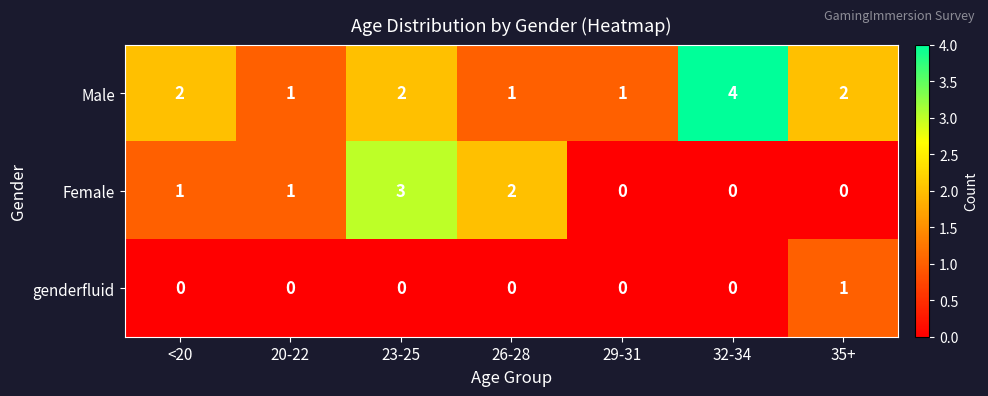

At which category is the sum across all series the highest?

23-25